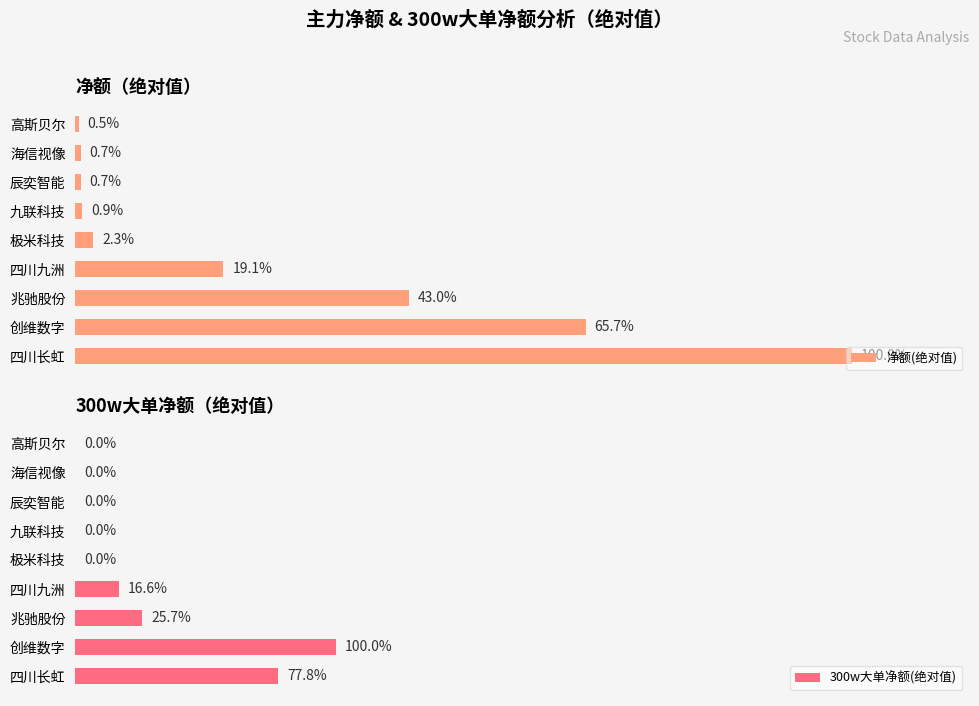

How many bars are there in each group?

2